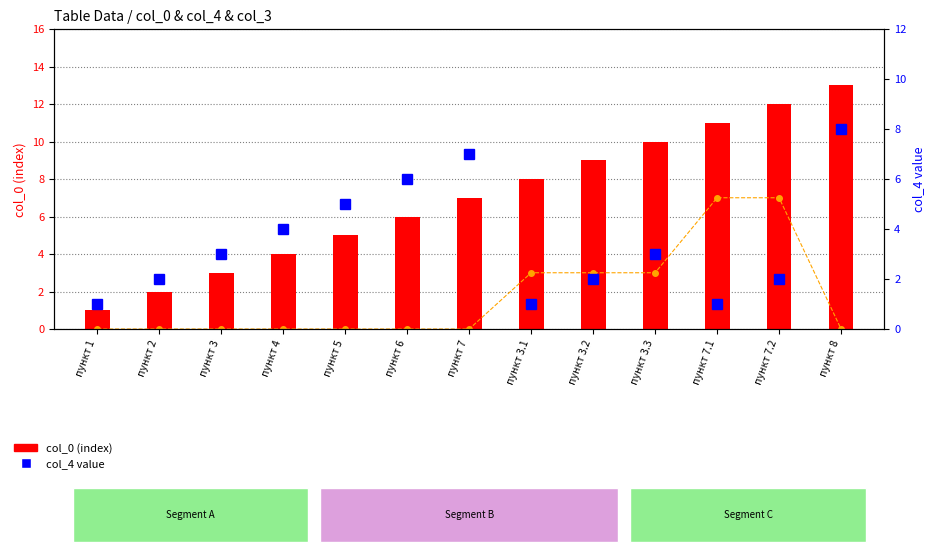

Where does the col_0 (index) series first go above 7?

пункт 3.1